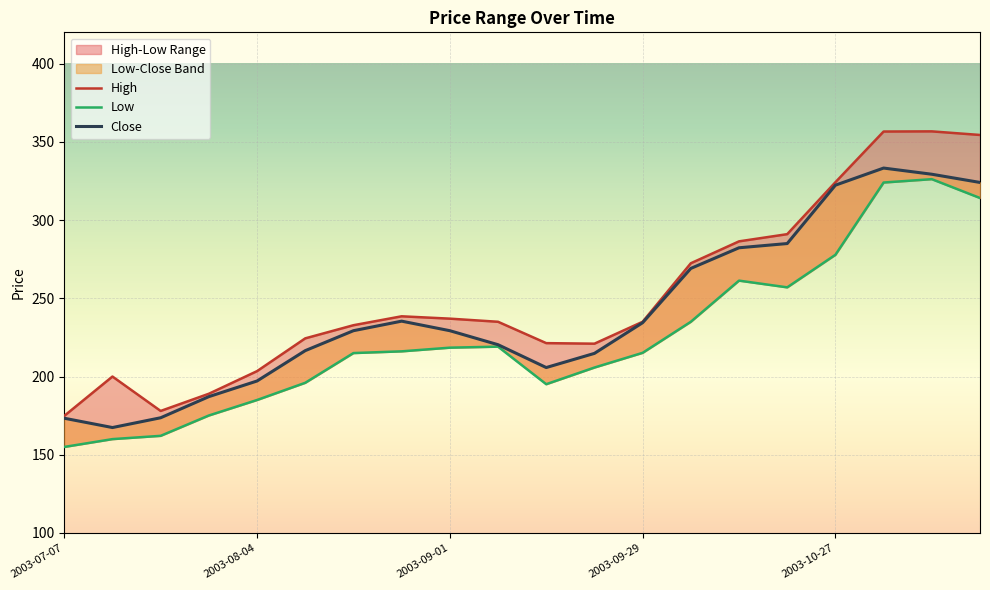

What is the minimum value for Low?

155.0